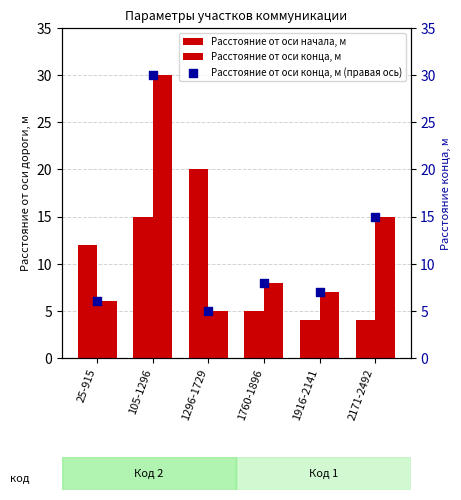

What are all the series names shown in the legend?

Расстояние от оси начала, м, Расстояние от оси конца, м, Расстояние от оси конца, м (правая ось)